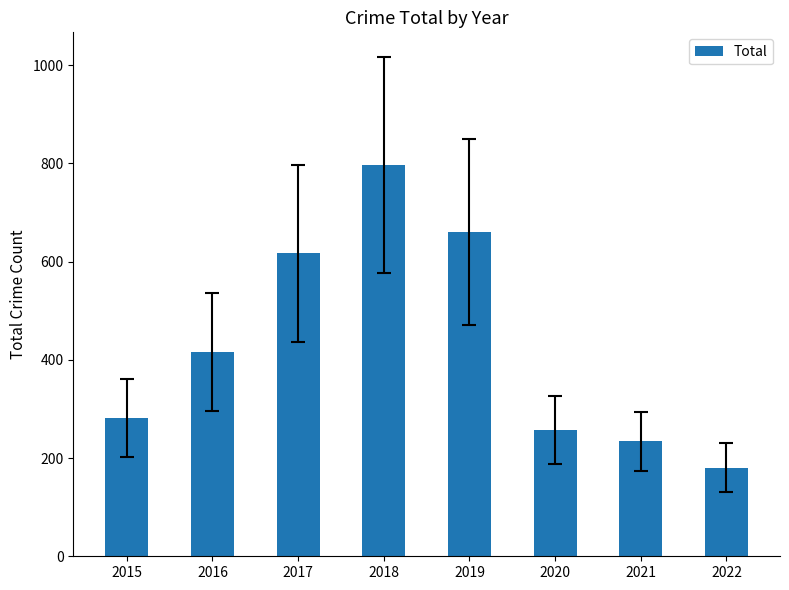

Reading left to right, what are all the values shown in this chart?

2015=282	2016=416	2017=617	2018=797	2019=660	2020=257	2021=234	2022=180